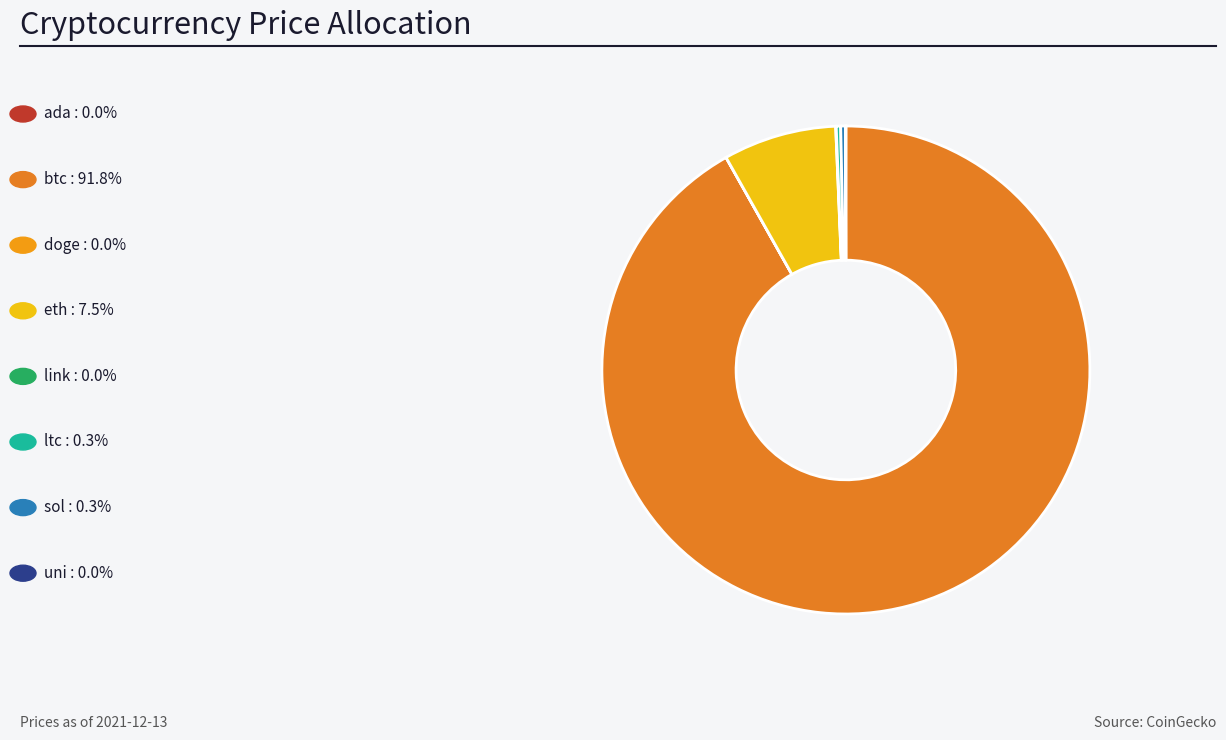

Rank the categories by value from lowest to highest.

doge, ada, uni, link, ltc, sol, eth, btc